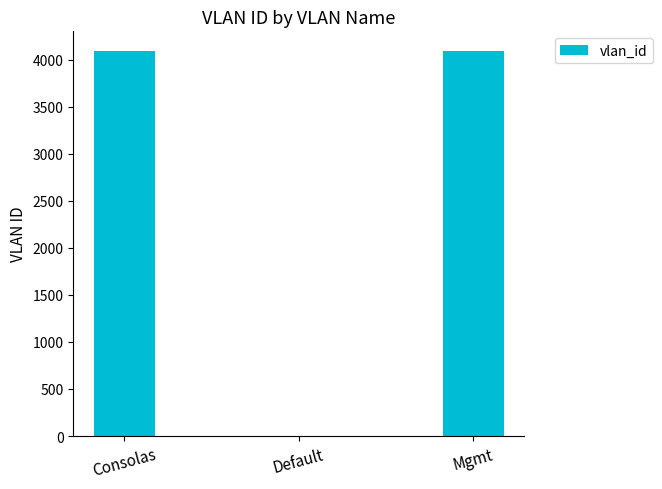

The chart shows a value of 4094 at Consolas. True or false?

True